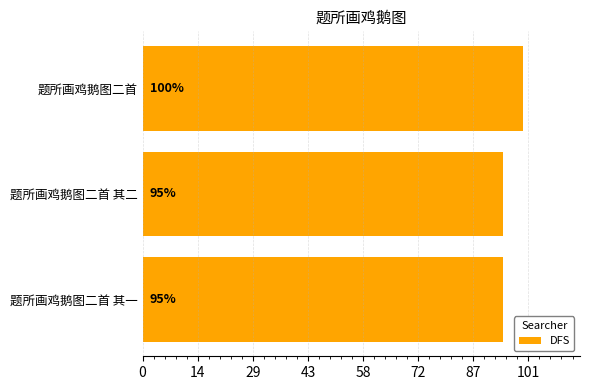

Are the bars horizontal?

Yes